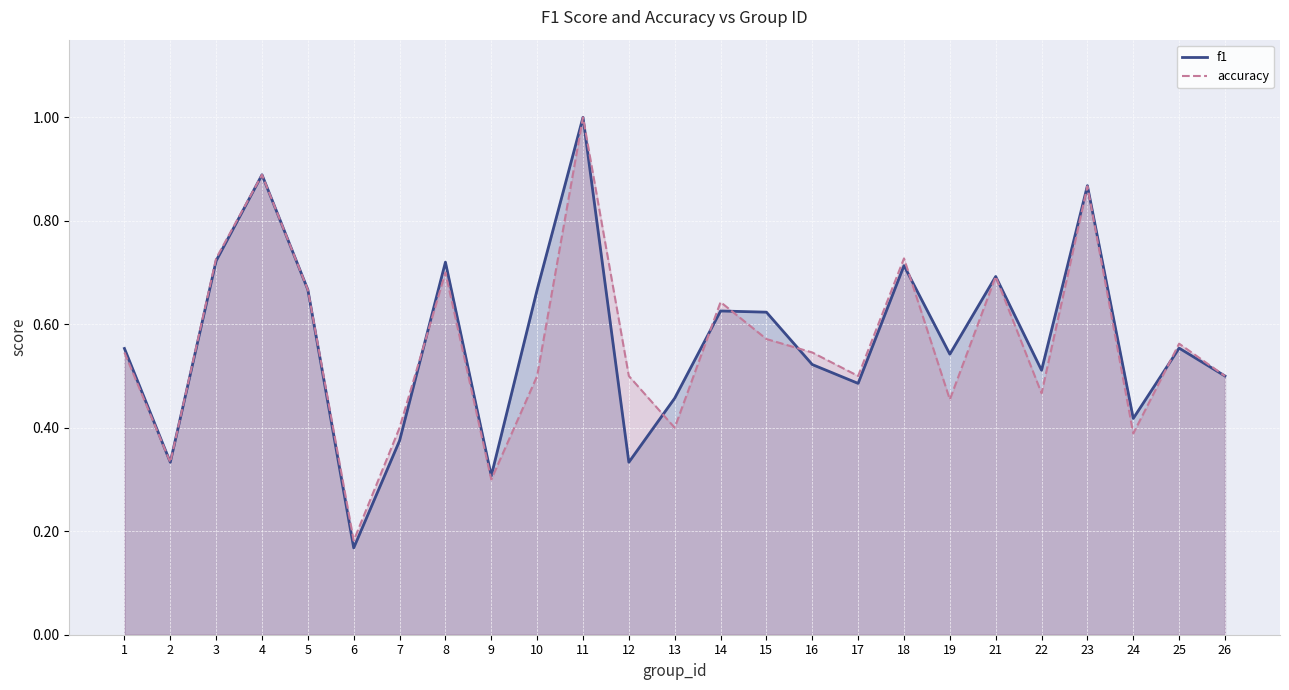

Which series has the largest total across all categories?

f1